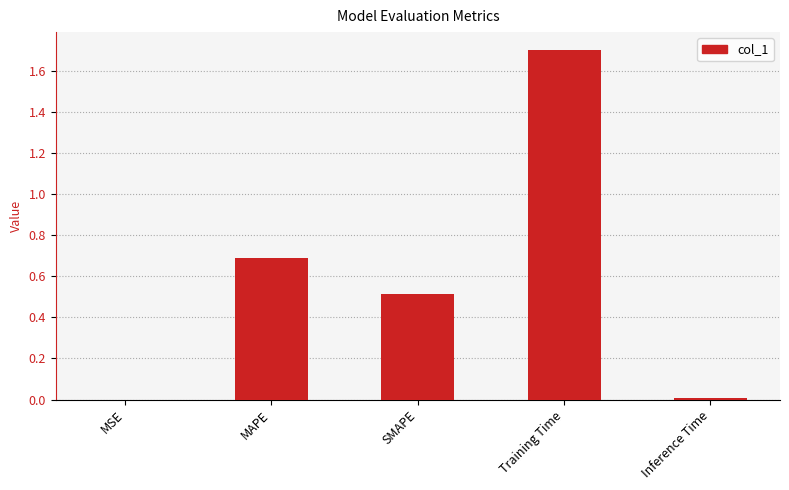

Which has a higher value, Training Time or MAPE?

Training Time